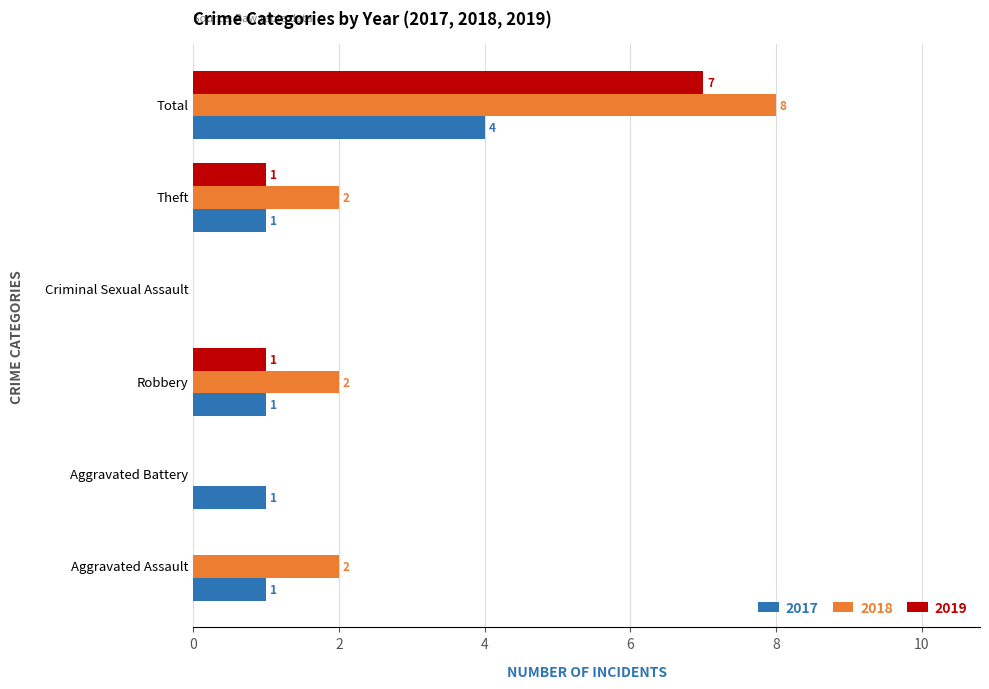

At which category does the chart reach its peak across all series?

Total